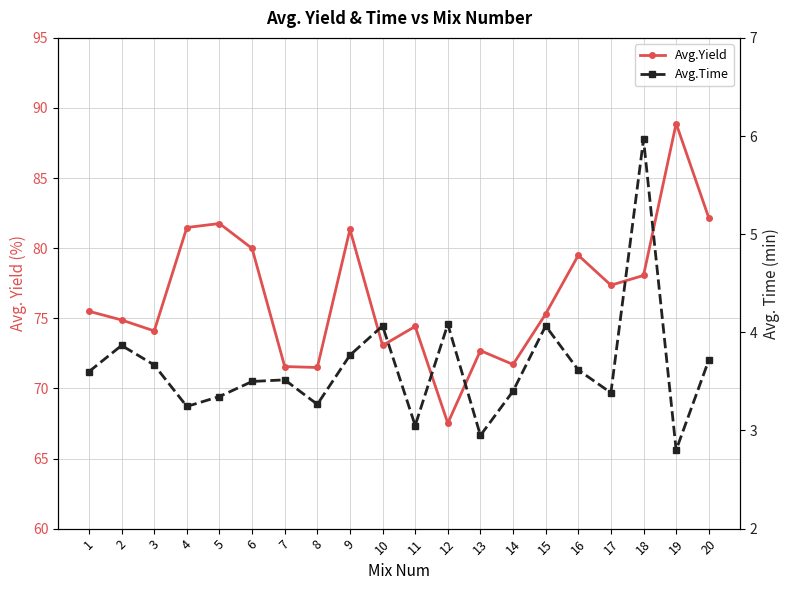

At which label does Avg.Yield first exceed 75?

1